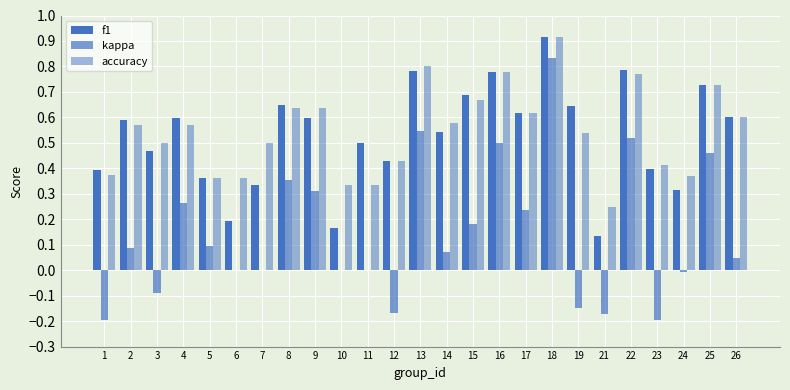

What is the total value across all series at 14?

1.2